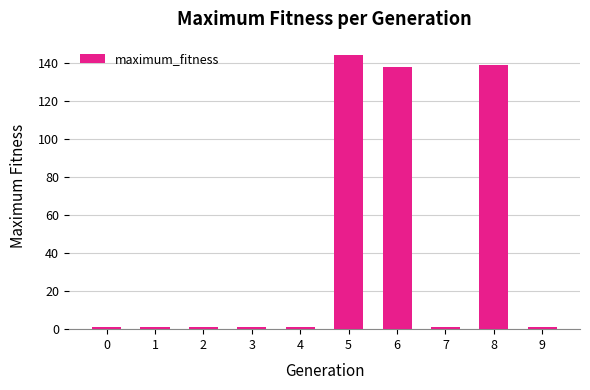

Reading right to left, extract all data points from this chart.

1	139	1	138	144	1	1	1	1	1